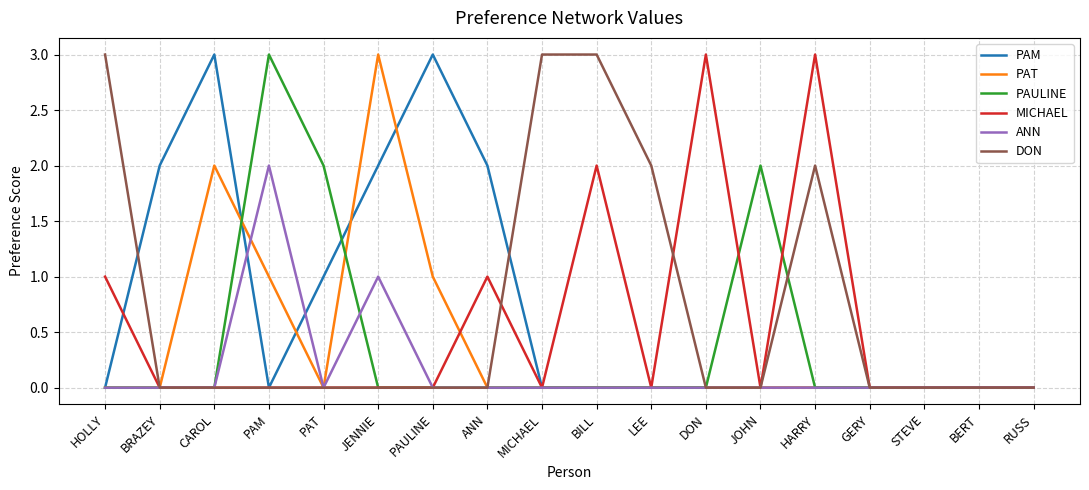

At how many categories does at least one series exceed 1?

14